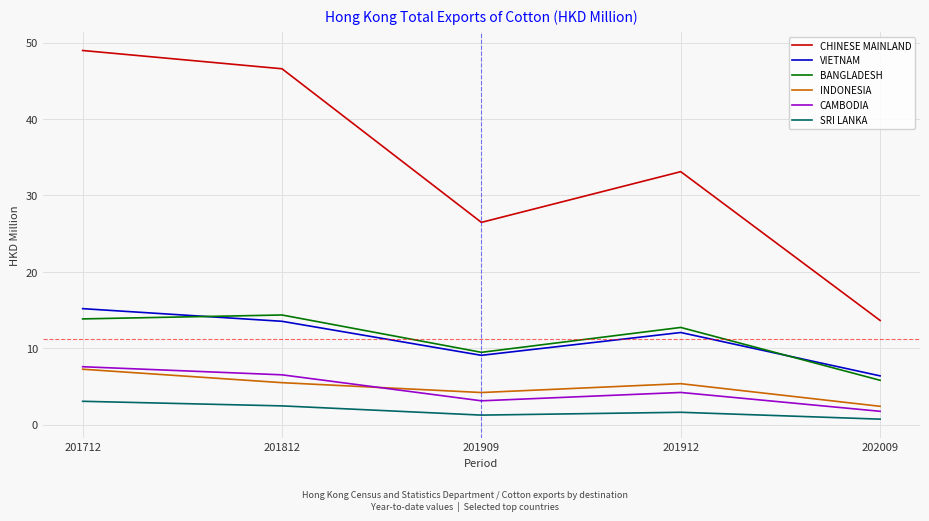

At which category is the sum across all series the highest?

201712